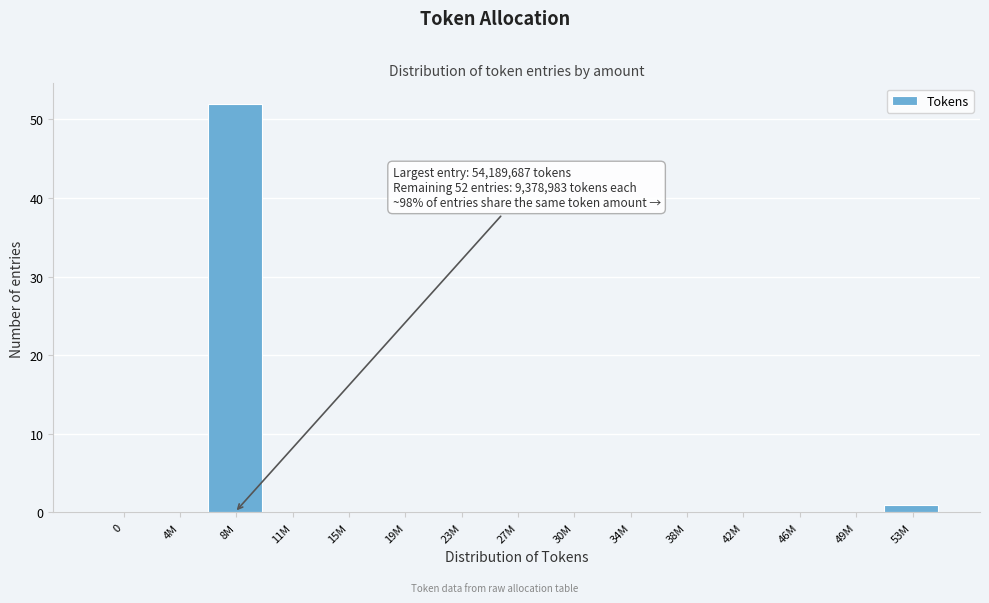

Reading left to right, list all the values displayed in this chart.

0=0	4M=0	8M=52	11M=0	15M=0	19M=0	23M=0	27M=0	30M=0	34M=0	38M=0	42M=0	46M=0	49M=0	53M=1